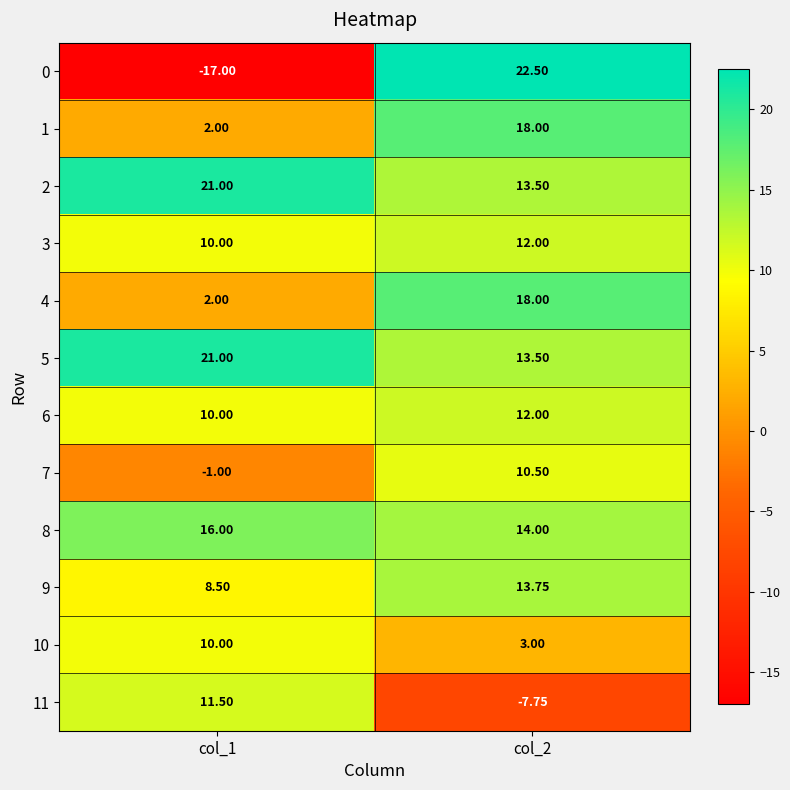

Is the value of 3 at col_1 greater than the value of 0 at col_1?

Yes